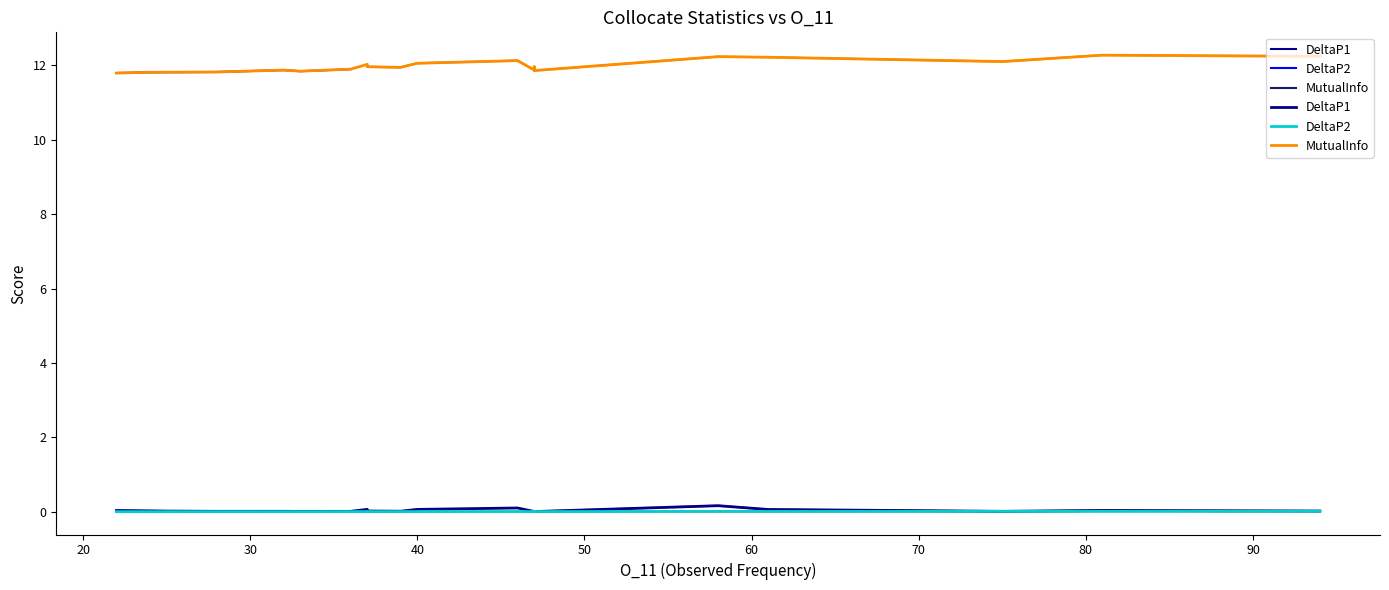

What is the label of the 10th point from the right?

40